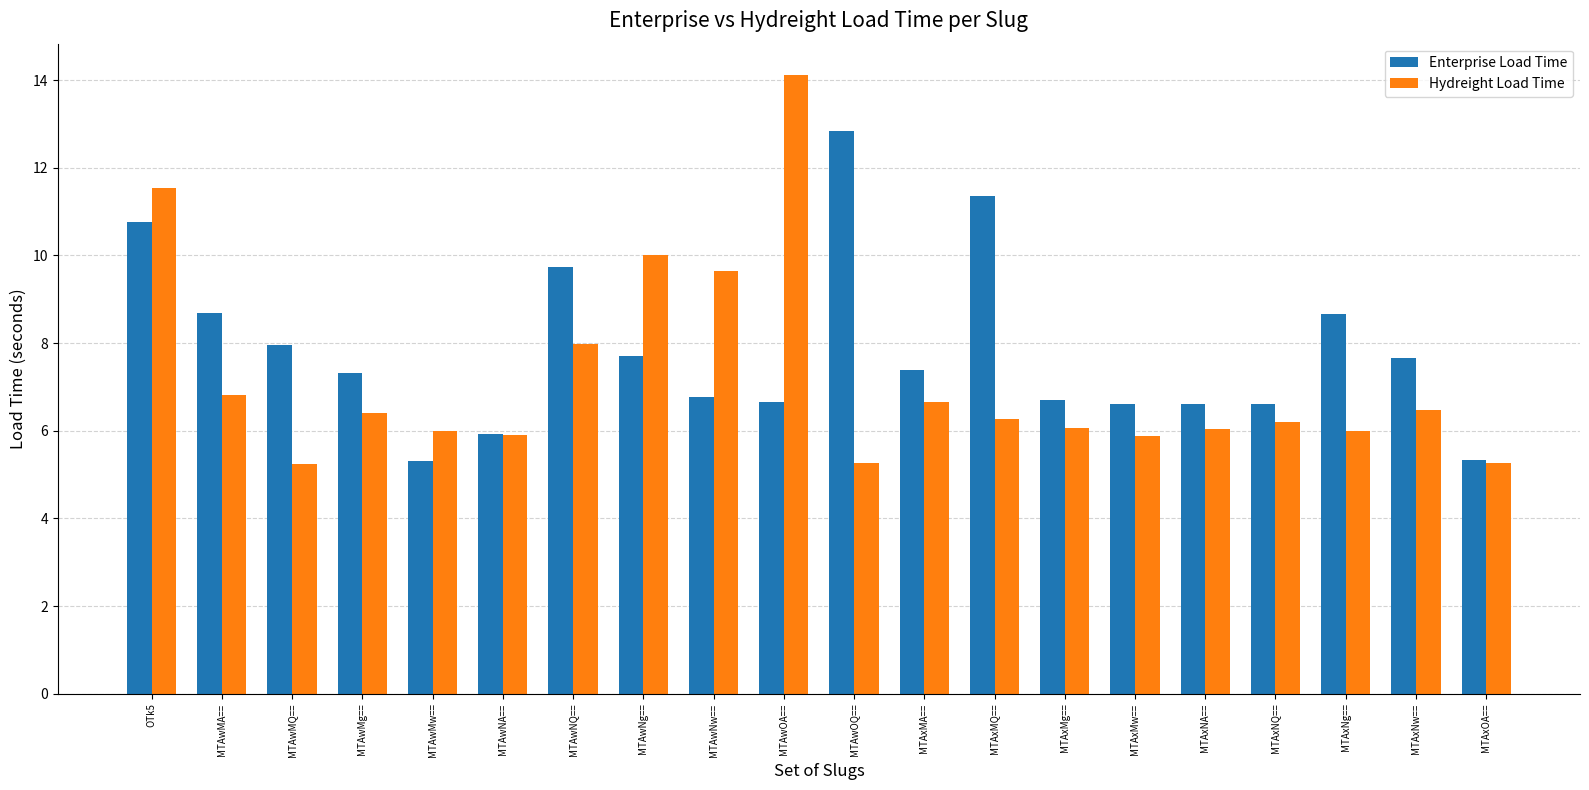

Count the number of data series in this chart.

2